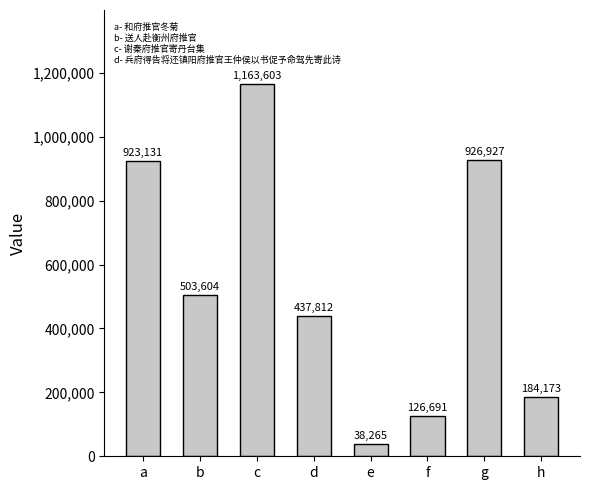

Rank the categories by value from highest to lowest.

c, g, a, b, d, h, f, e